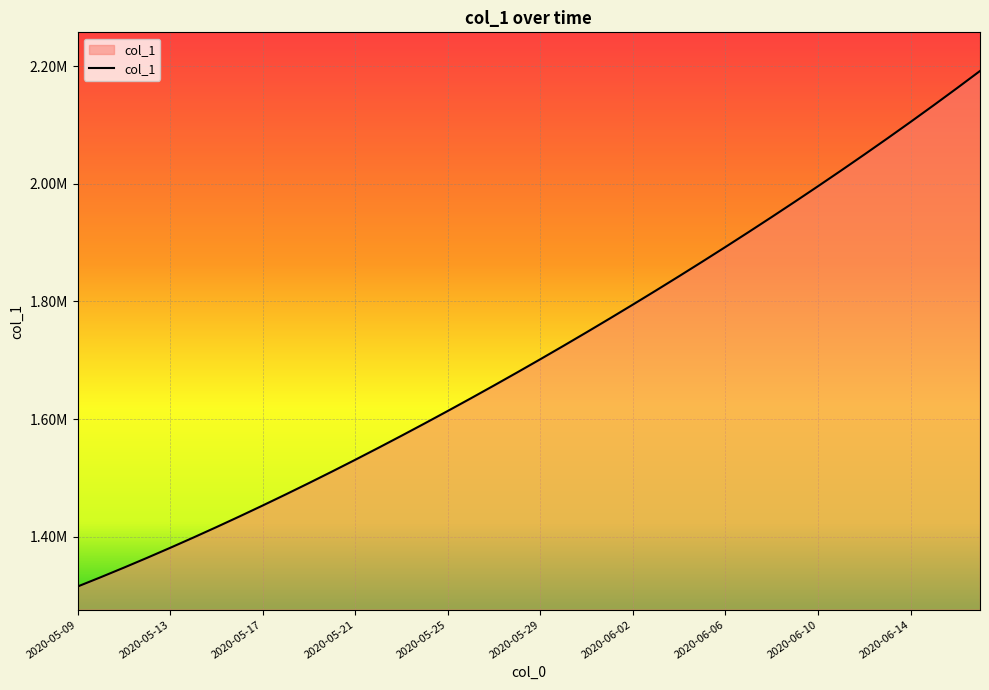

List the labels in order of value, largest first.

2020-06-17, 2020-06-16, 2020-06-15, 2020-06-14, 2020-06-13, 2020-06-12, 2020-06-11, 2020-06-10, 2020-06-09, 2020-06-08, 2020-06-07, 2020-06-06, 2020-06-05, 2020-06-04, 2020-06-03, 2020-06-02, 2020-06-01, 2020-05-31, 2020-05-30, 2020-05-29, 2020-05-28, 2020-05-27, 2020-05-26, 2020-05-25, 2020-05-24, 2020-05-23, 2020-05-22, 2020-05-21, 2020-05-20, 2020-05-19, 2020-05-18, 2020-05-17, 2020-05-16, 2020-05-15, 2020-05-14, 2020-05-13, 2020-05-12, 2020-05-11, 2020-05-10, 2020-05-09